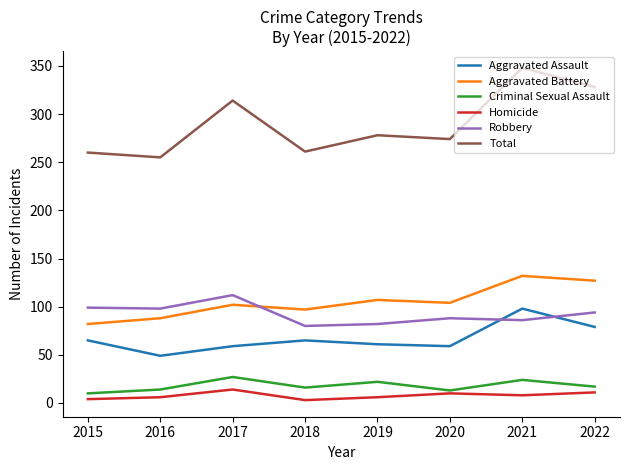

What value does the Robbery series have at 2015, to the nearest 5?

100